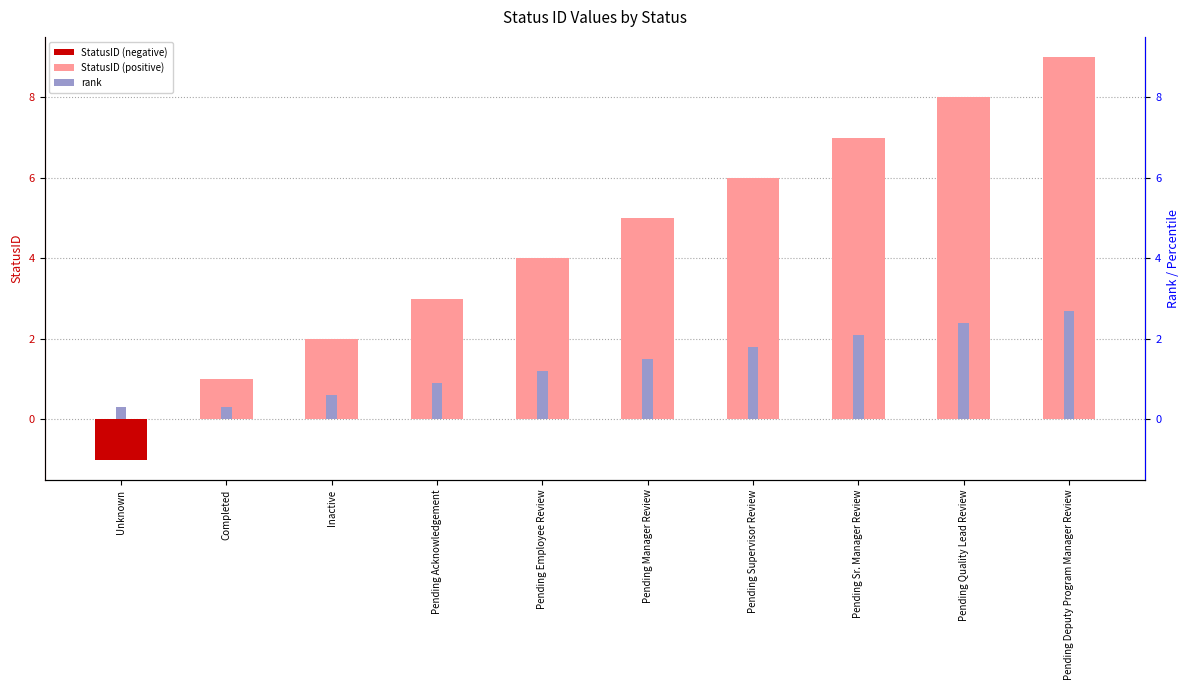

How many values in the StatusID series exceed 5?

4